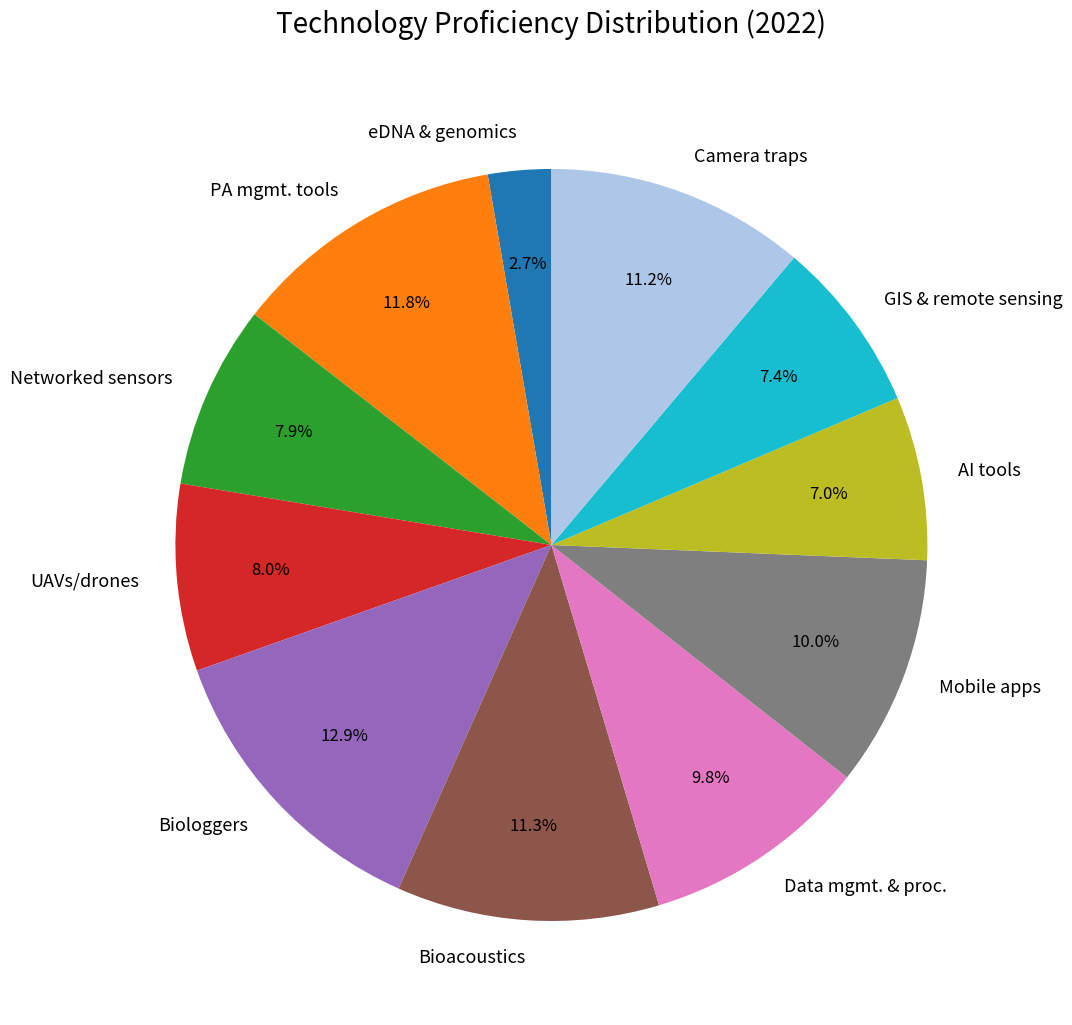

Is it true that Mobile apps is 1% of the pie?

False